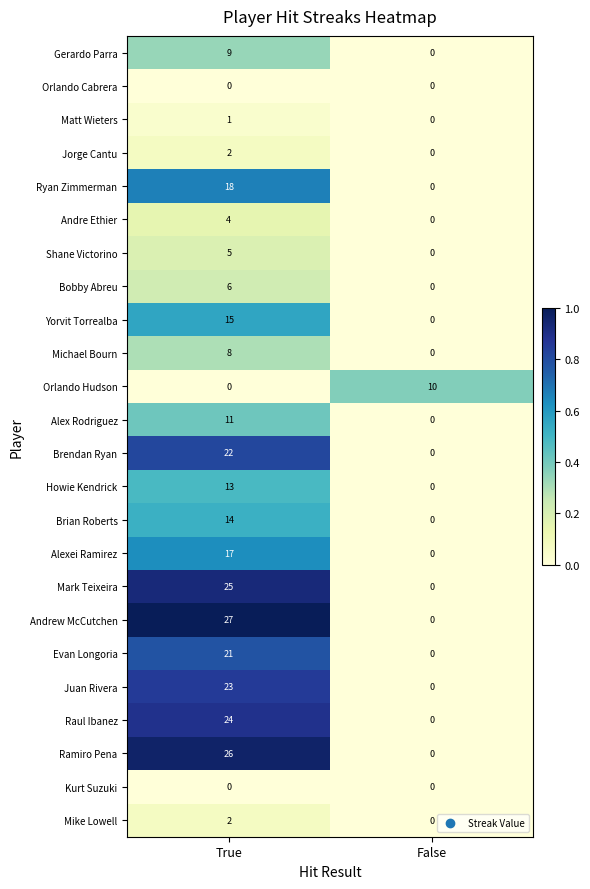

Is it true that Brendan Ryan equals 22 at True?

True